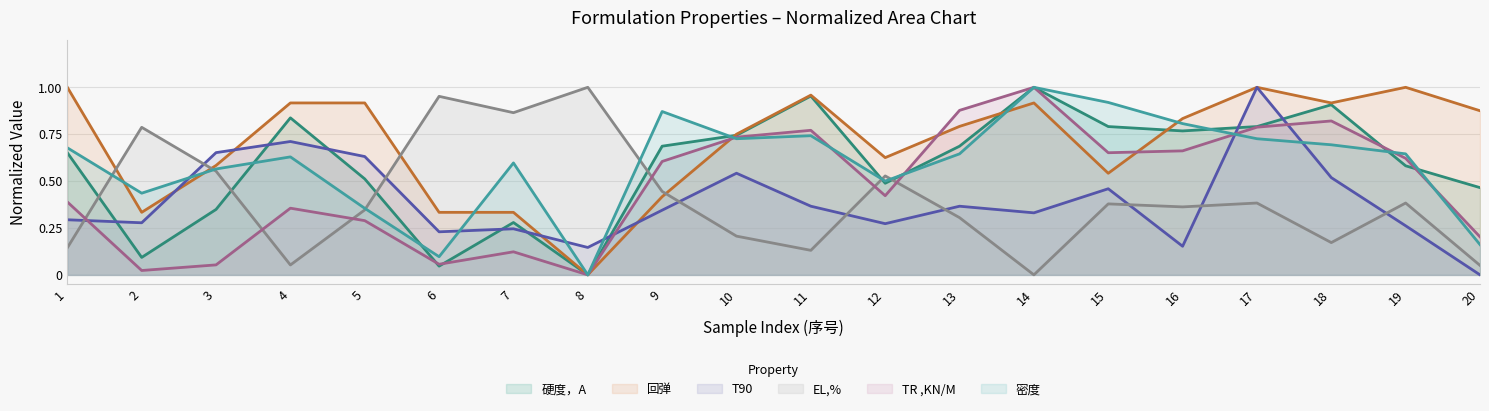

How many times do 硬度，A and 密度 cross each other?

8